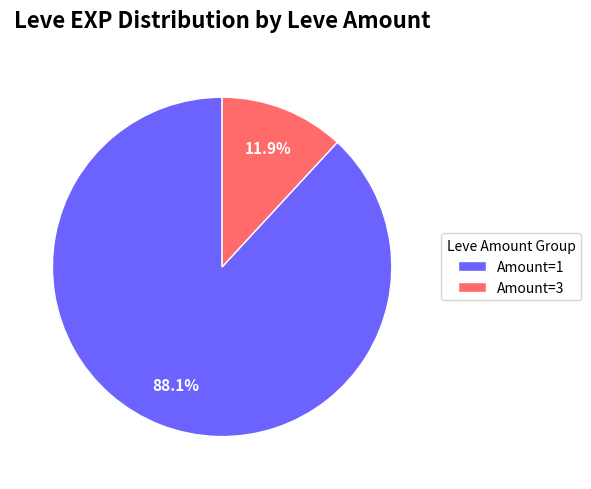

What percentage do Amount=3 and Amount=1 together represent?

100.0%